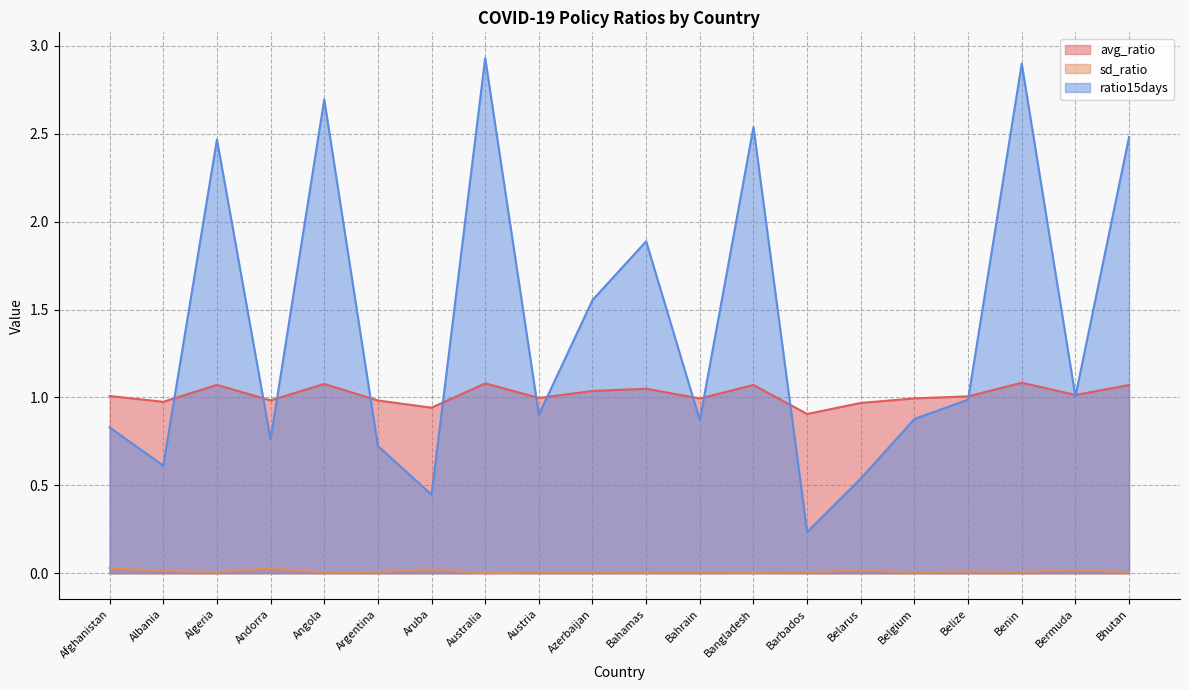

The value of ratio15days at Bermuda is 1.0. True or false?

True